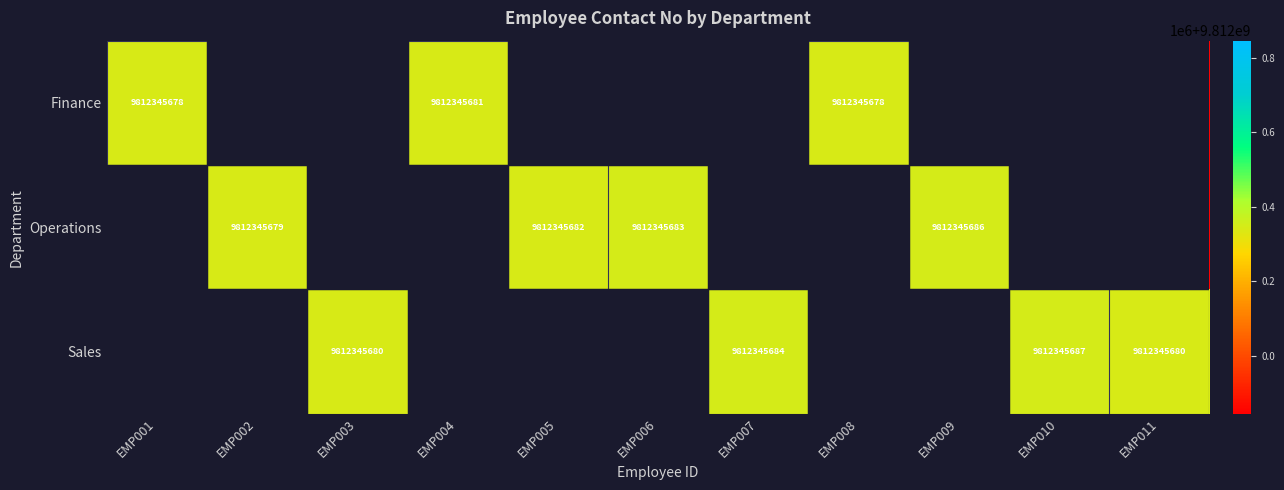

The Finance series shows 5902158321 at EMP008. True or false?

False